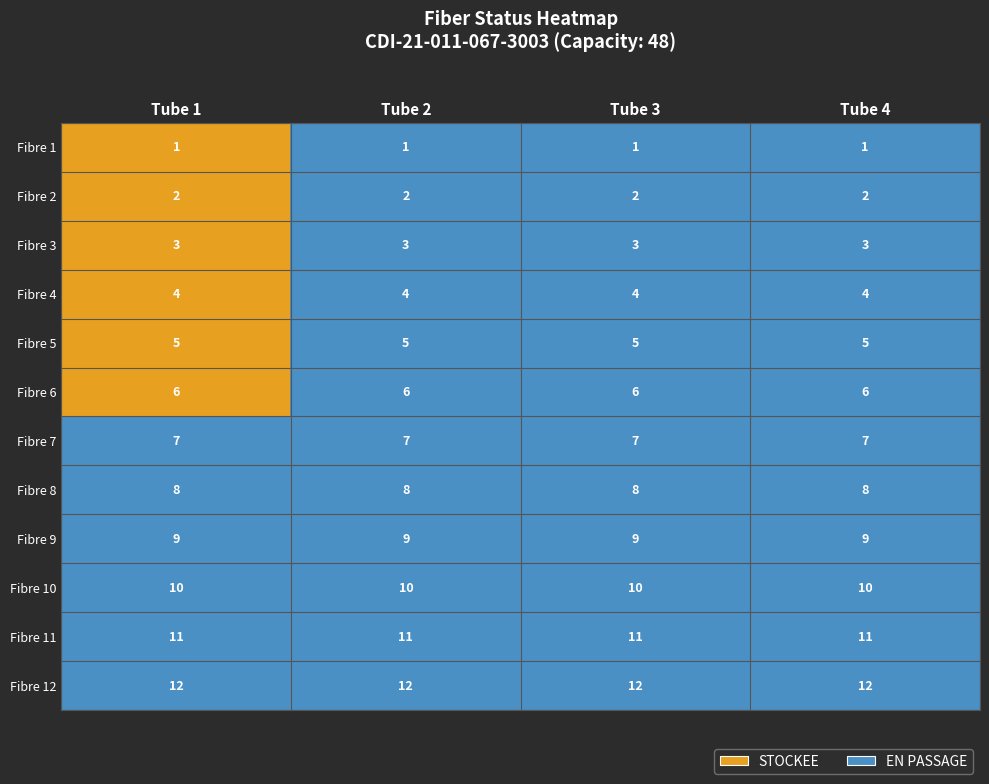

The value of Fibre 3 at Tube 3 is 3. True or false?

True